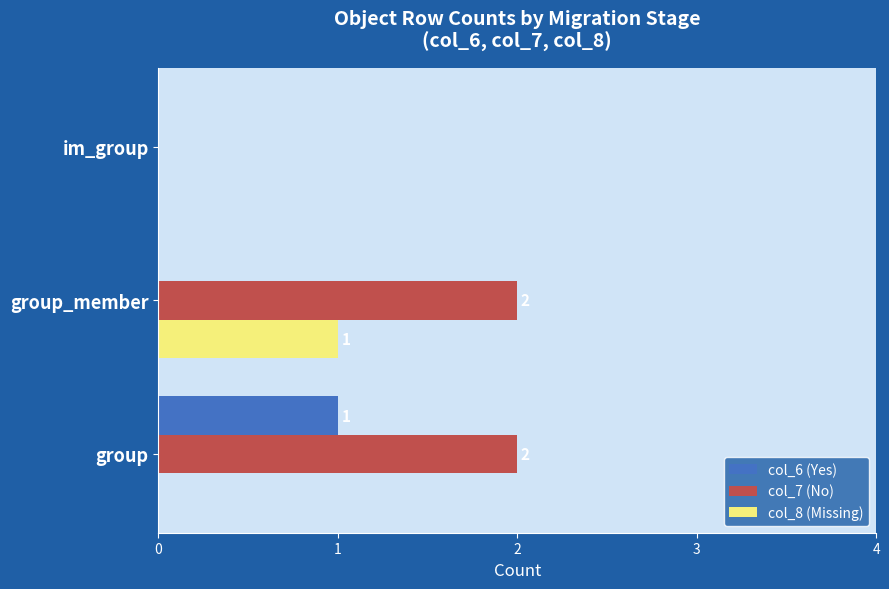

Is the value of col_8 (Missing) at group_member greater than the value of col_7 (No) at im_group?

Yes